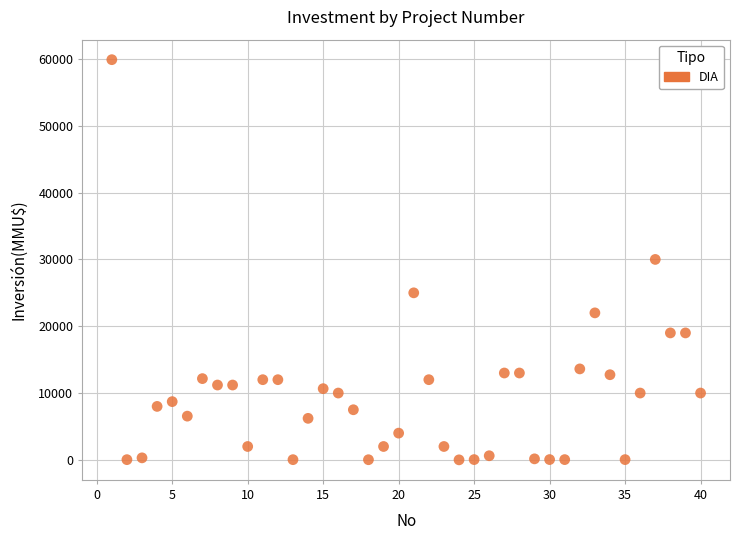

What is the range of X values (max minus min)?

39